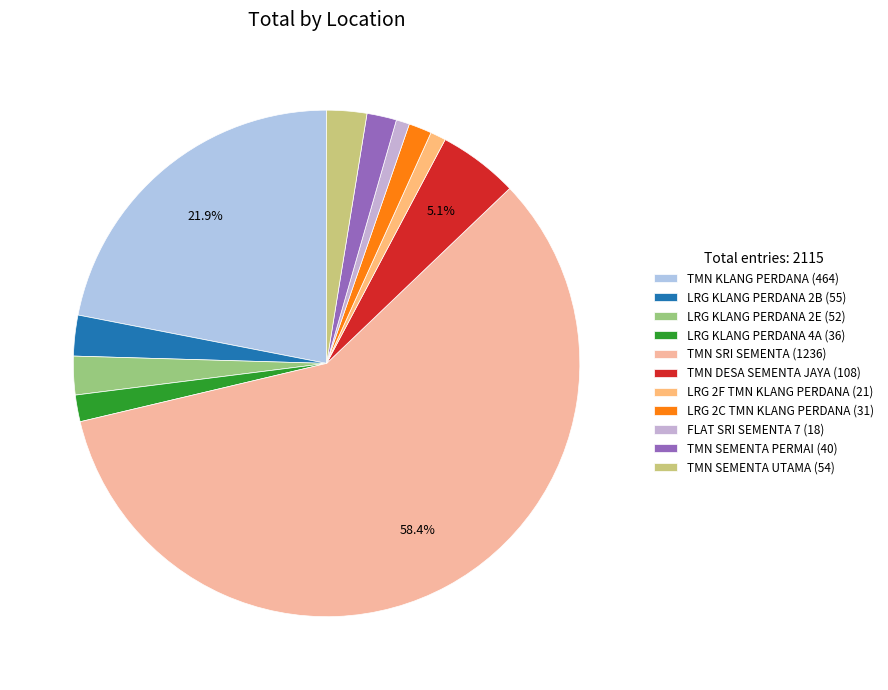

What is the ratio of the value at LRG 2F TMN KLANG PERDANA (21) to the value at TMN DESA SEMENTA JAYA (108)?

0.2